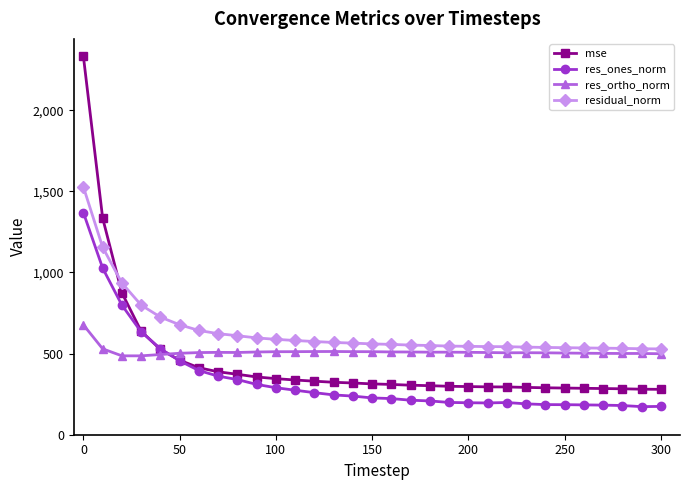

What is the lowest value of the residual_norm series?

528.8